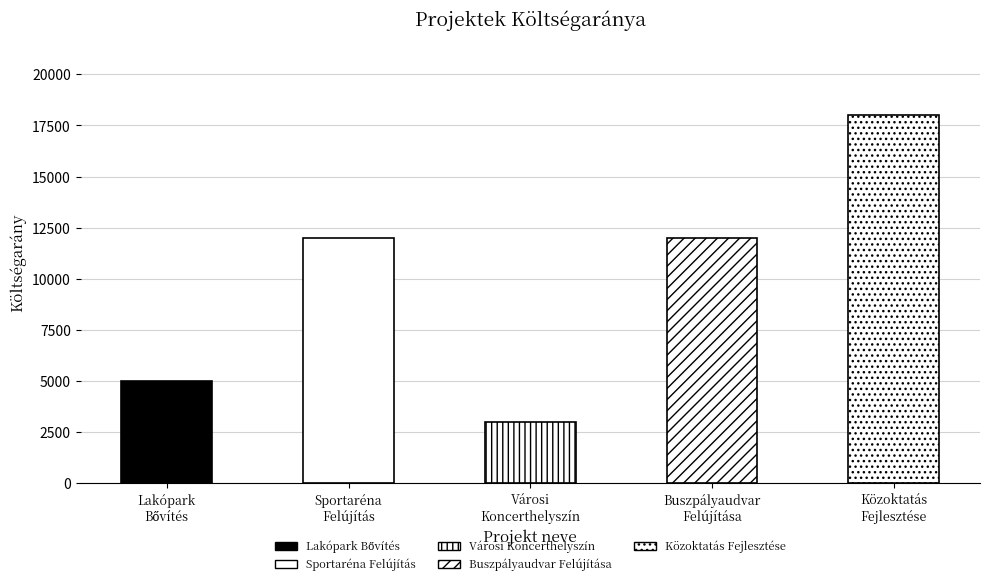

Which has a higher value, Lakópark Bővítés or Városi Koncerthelyszín Modernizálás?

Lakópark Bővítés